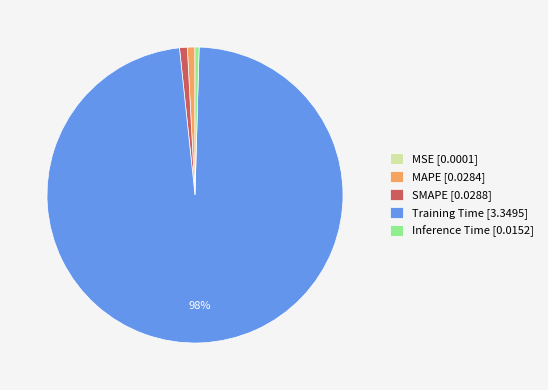

Which slice is the largest?

Training Time